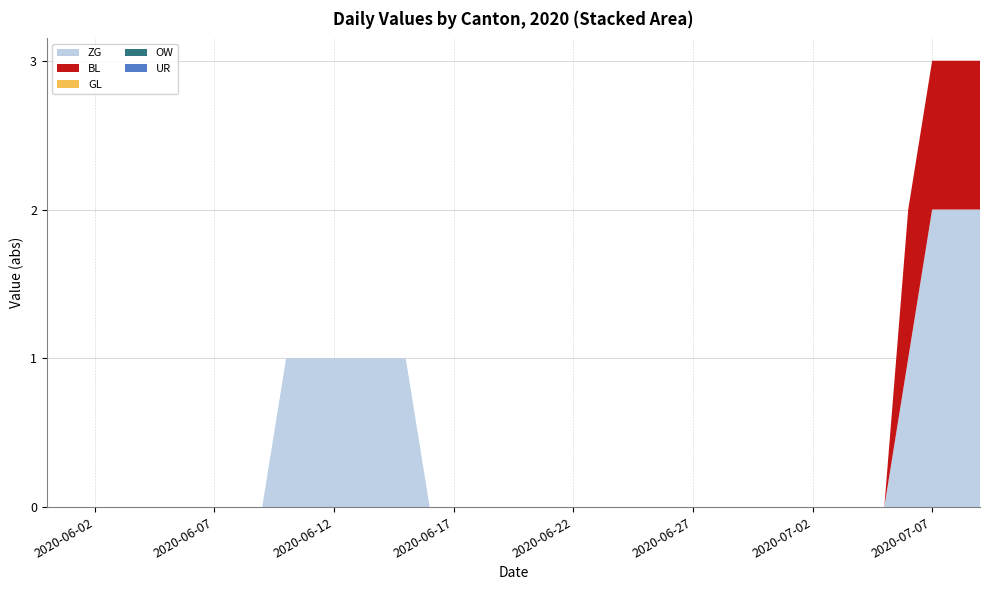

Reading left to right, extract all data points from this chart.

ZG: 0=0	1=0	2=0	3=0	4=0	5=0	6=0	7=0	8=0	9=0	10=1	11=1	12=1	13=1	14=1	15=1	16=0	17=0	18=0	19=0	20=0	21=0	22=0	23=0	24=0	25=0	26=0	27=0	28=0	29=0	30=0	31=0	32=0	33=0	34=0	35=0	36=1	37=2	38=2	39=2
BL: 0=0	1=0	2=0	3=0	4=0	5=0	6=0	7=0	8=0	9=0	10=0	11=0	12=0	13=0	14=0	15=0	16=0	17=0	18=0	19=0	20=0	21=0	22=0	23=0	24=0	25=0	26=0	27=0	28=0	29=0	30=0	31=0	32=0	33=0	34=0	35=0	36=1	37=1	38=1	39=1
GL: 0=0	1=0	2=0	3=0	4=0	5=0	6=0	7=0	8=0	9=0	10=0	11=0	12=0	13=0	14=0	15=0	16=0	17=0	18=0	19=0	20=0	21=0	22=0	23=0	24=0	25=0	26=0	27=0	28=0	29=0	30=0	31=0	32=0	33=0	34=0	35=0	36=0	37=0	38=0	39=0
OW: 0=0	1=0	2=0	3=0	4=0	5=0	6=0	7=0	8=0	9=0	10=0	11=0	12=0	13=0	14=0	15=0	16=0	17=0	18=0	19=0	20=0	21=0	22=0	23=0	24=0	25=0	26=0	27=0	28=0	29=0	30=0	31=0	32=0	33=0	34=0	35=0	36=0	37=0	38=0	39=0
UR: 0=0	1=0	2=0	3=0	4=0	5=0	6=0	7=0	8=0	9=0	10=0	11=0	12=0	13=0	14=0	15=0	16=0	17=0	18=0	19=0	20=0	21=0	22=0	23=0	24=0	25=0	26=0	27=0	28=0	29=0	30=0	31=0	32=0	33=0	34=0	35=0	36=0	37=0	38=0	39=0